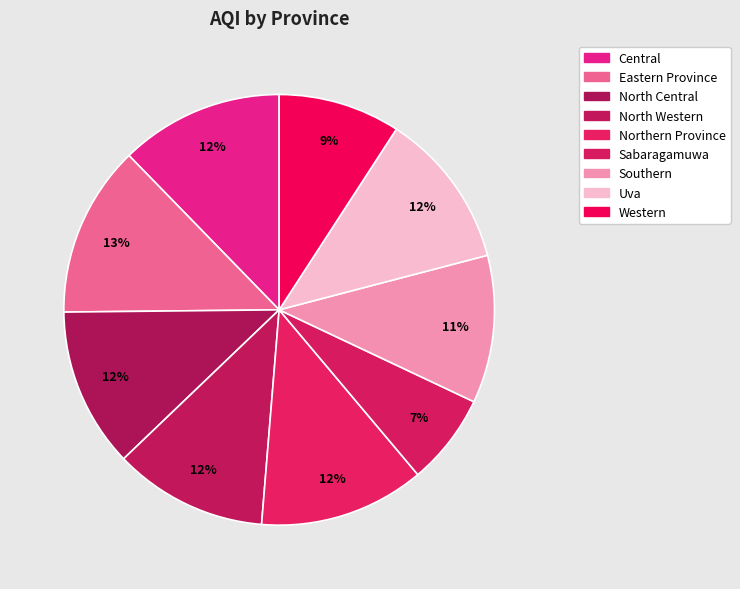

To the nearest percent, what is the combined percentage of Northern Province and North Central?

24%